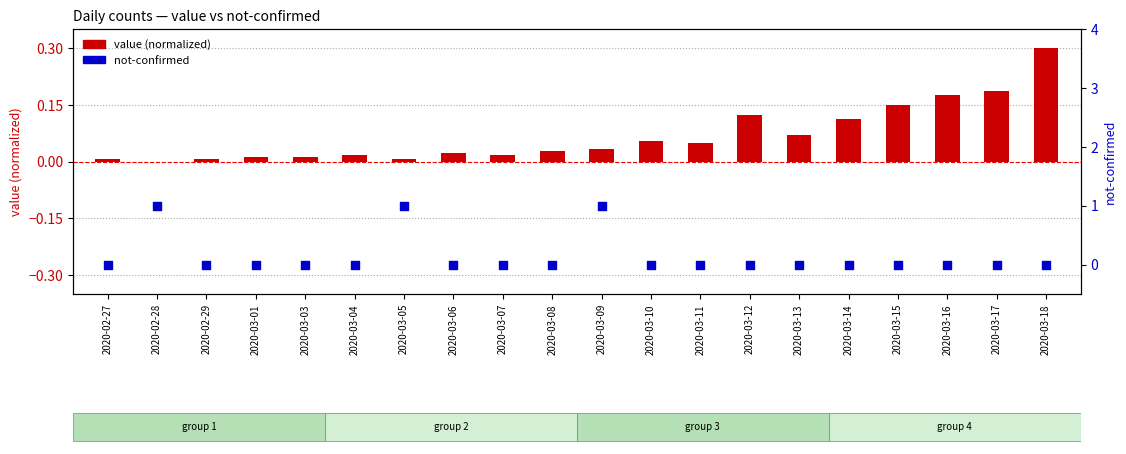

Which series has the largest total across all categories?

not-confirmed